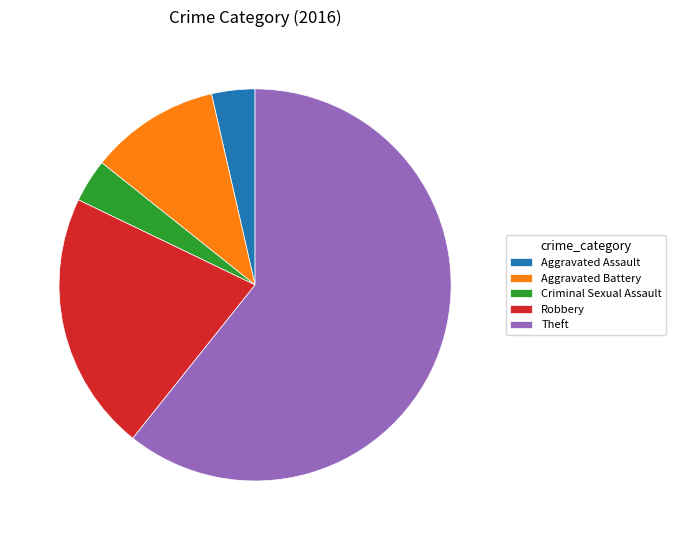

Do Robbery and Theft together represent more than half of the pie?

Yes